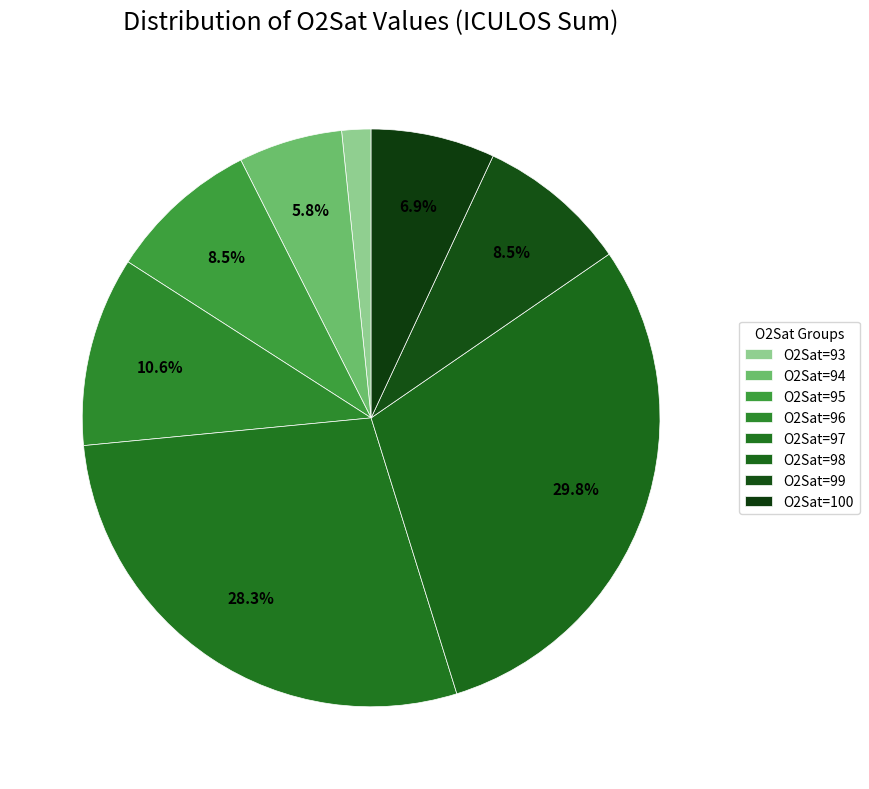

Count the number of slices in the pie.

8